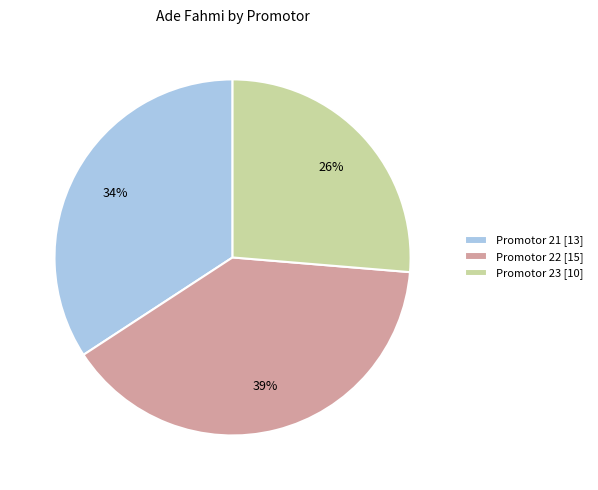

What is the smallest slice in the pie chart?

Promotor 23 [10]